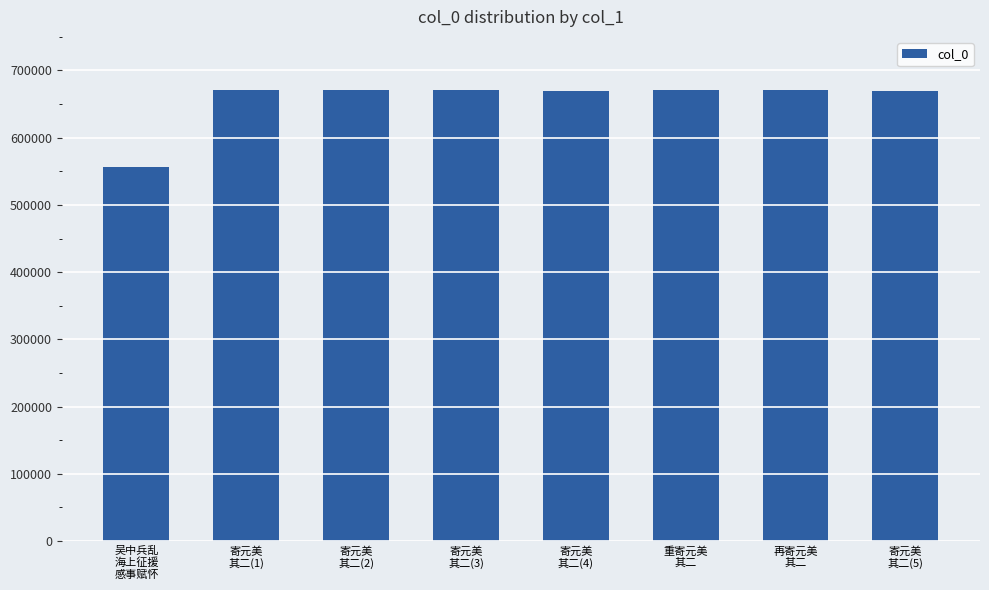

What is the approximate value at 寄元美
其二(4)?

670210